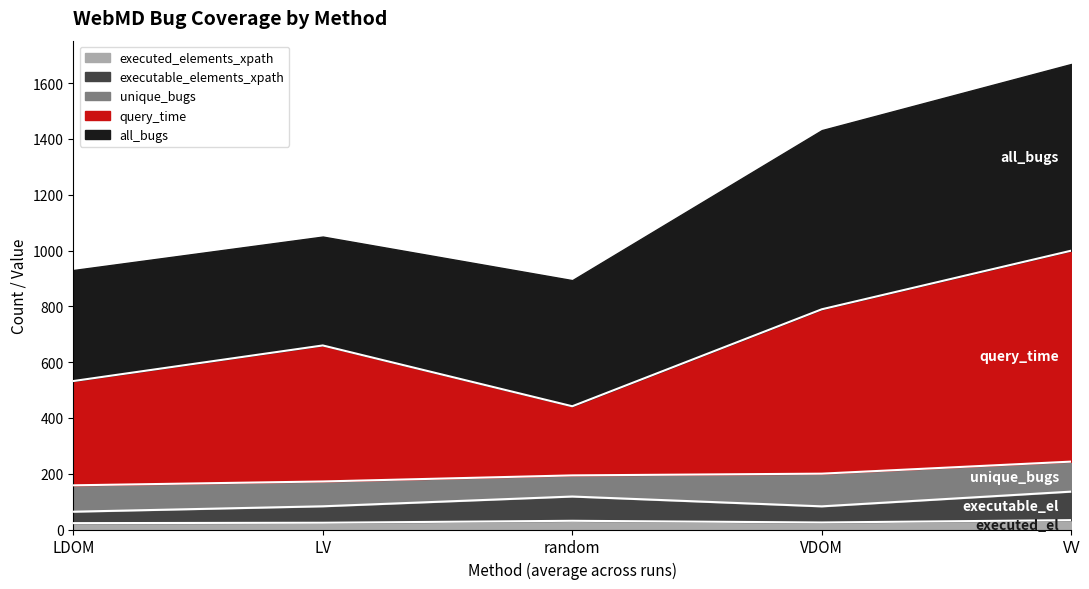

How many interior local valleys does the query_time series have?

1